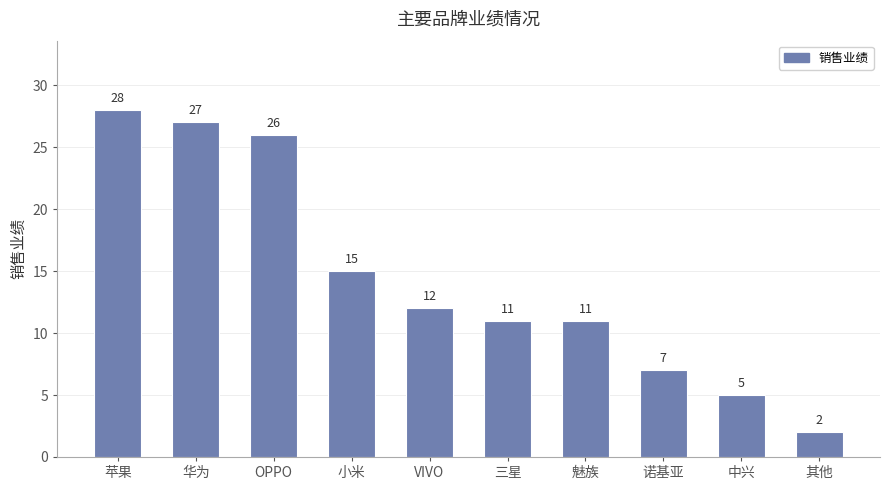

Reading left to right, list all the values displayed in this chart.

苹果=28	华为=27	OPPO=26	小米=15	VIVO=12	三星=11	魅族=11	诺基亚=7	中兴=5	其他=2